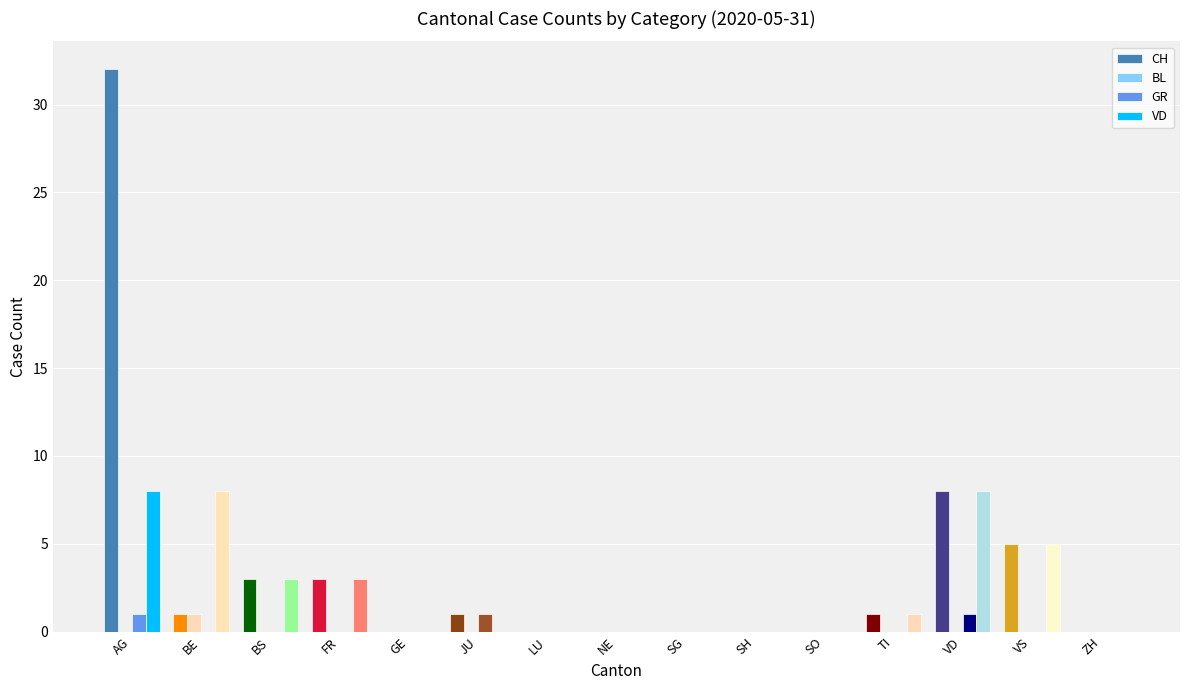

What is the sum of all CH values?

54